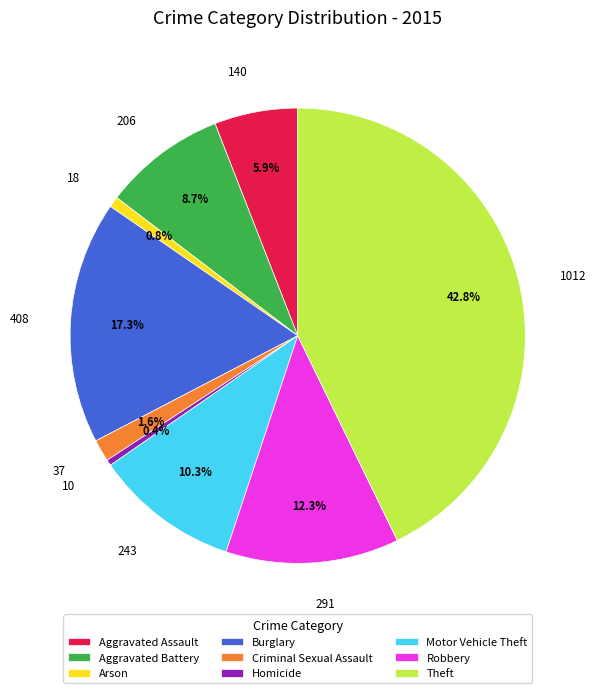

To the nearest percent, what percentage of the pie is Motor Vehicle Theft?

10%